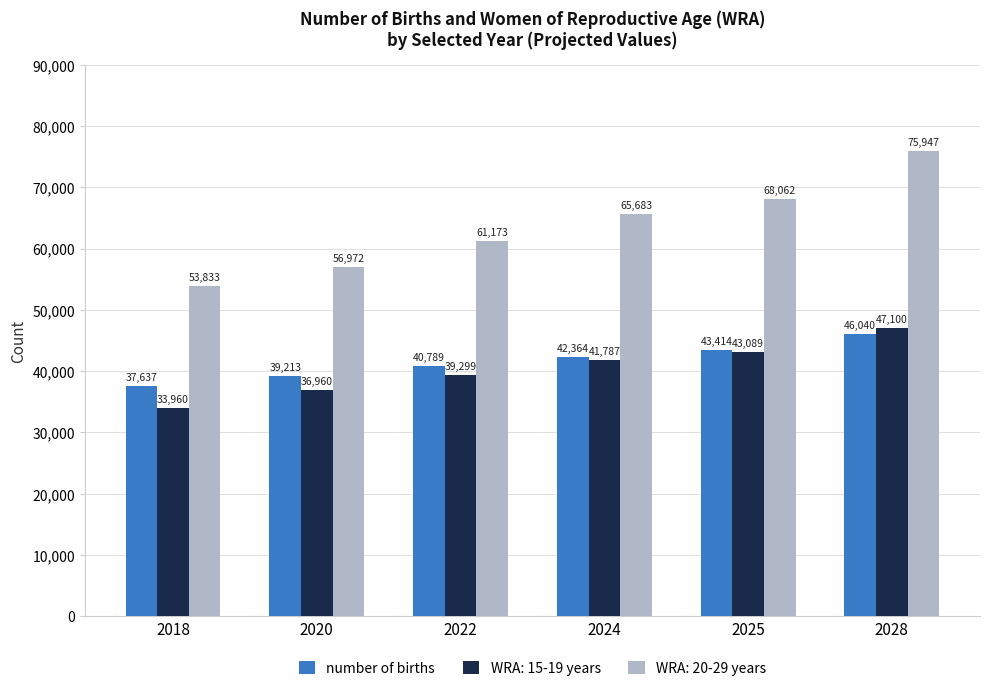

The WRA: 20-29 years series shows 75946.6 at 2028. True or false?

True